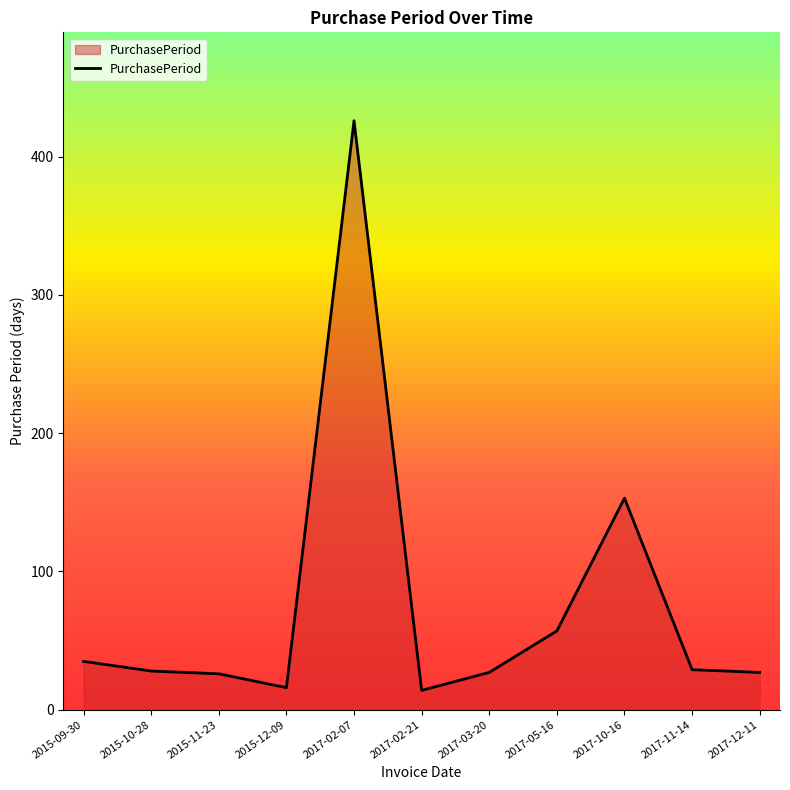

What value does the data have at 2017-10-16, to the nearest 5?

155